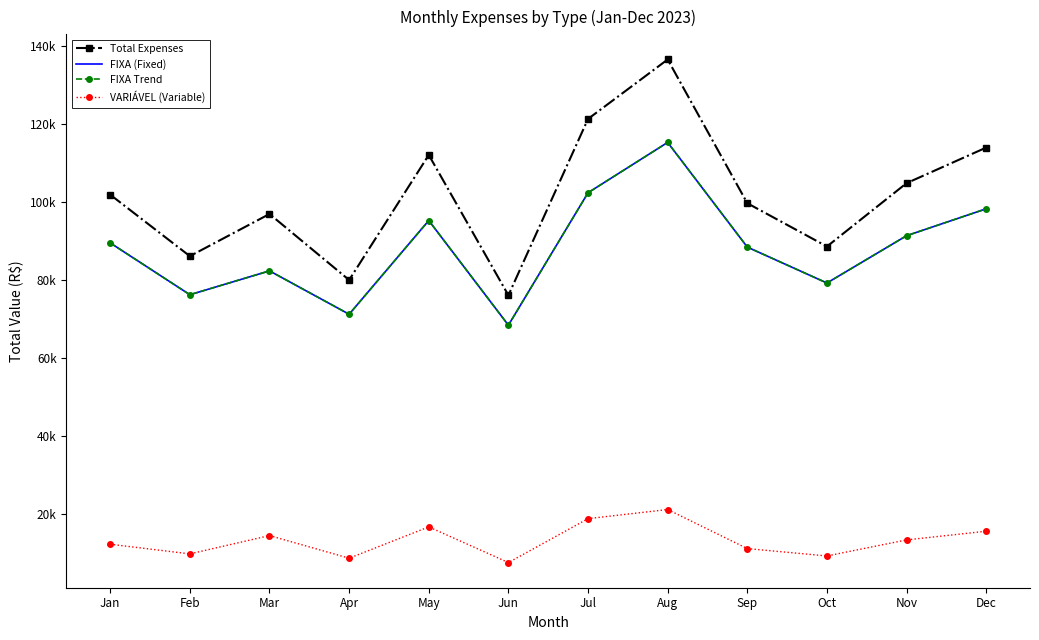

What is the value of the FIXA (Fixed) point at the 6th from the left?

68432.1